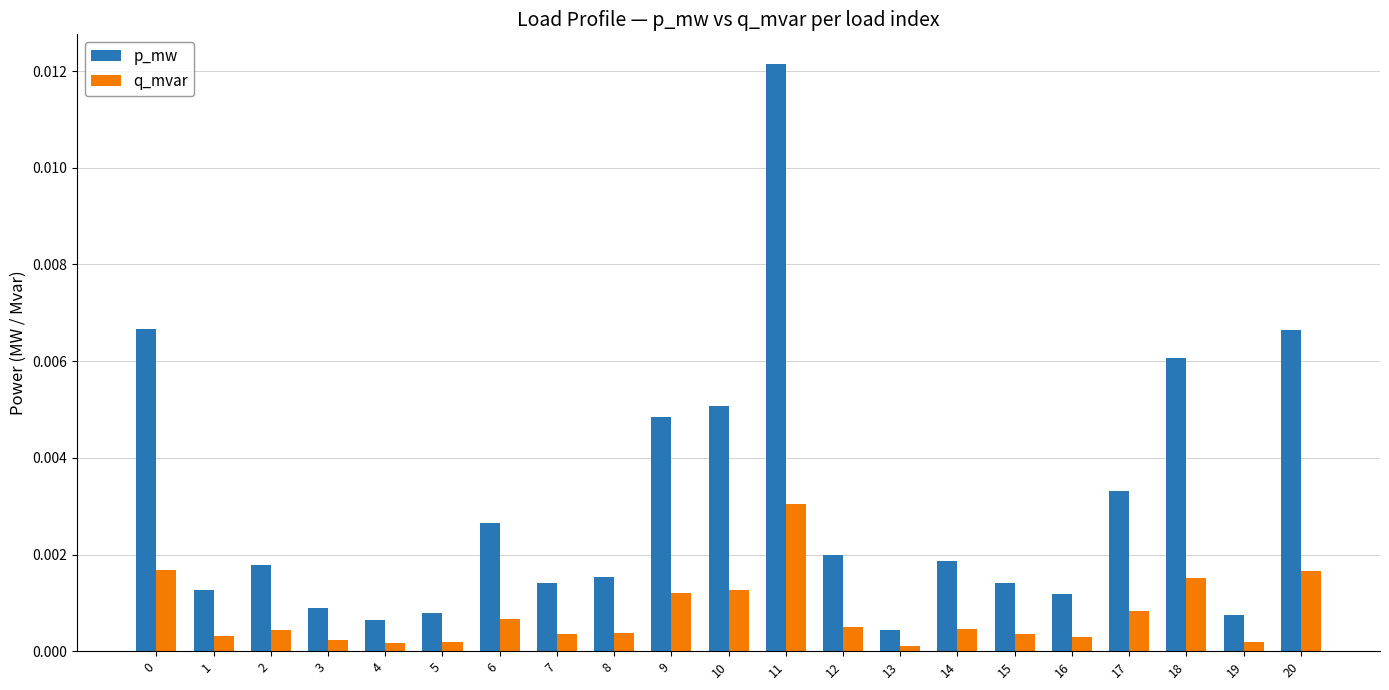

Which series has the largest range (max minus min)?

p_mw